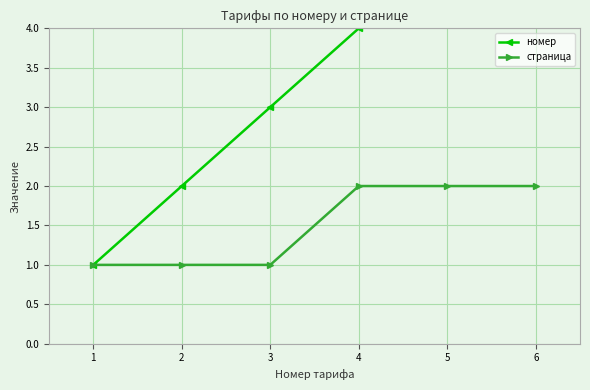

True or false: номер and страница cross at least once.

False